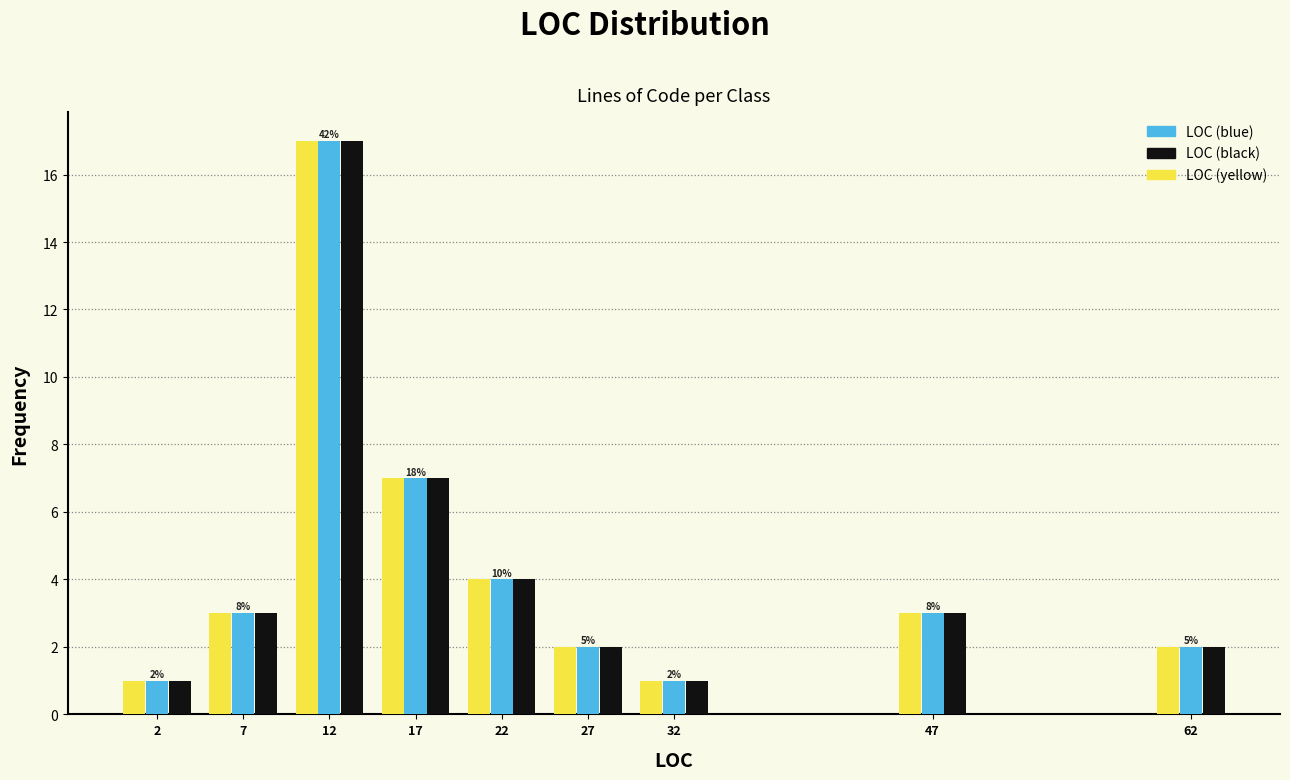

Reading right to left, what are all the values shown in this chart?

LOC (blue): 62=2	47=3	32=1	27=2	22=4	17=7	12=17	7=3	2=1
LOC (black): 62=2	47=3	32=1	27=2	22=4	17=7	12=17	7=3	2=1
LOC (yellow): 62=2	47=3	32=1	27=2	22=4	17=7	12=17	7=3	2=1